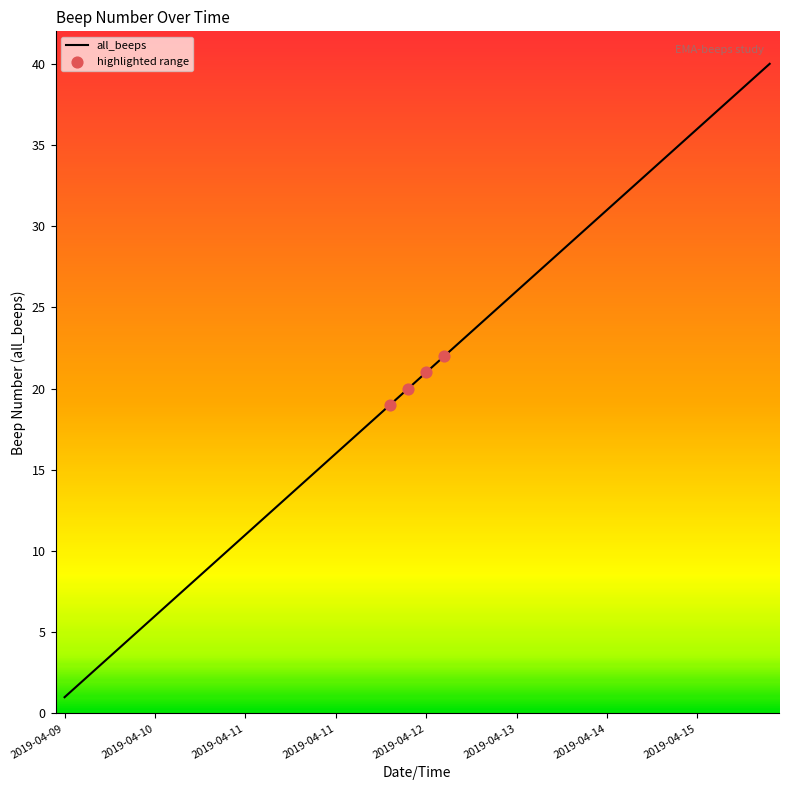

What is the greatest value displayed?

40